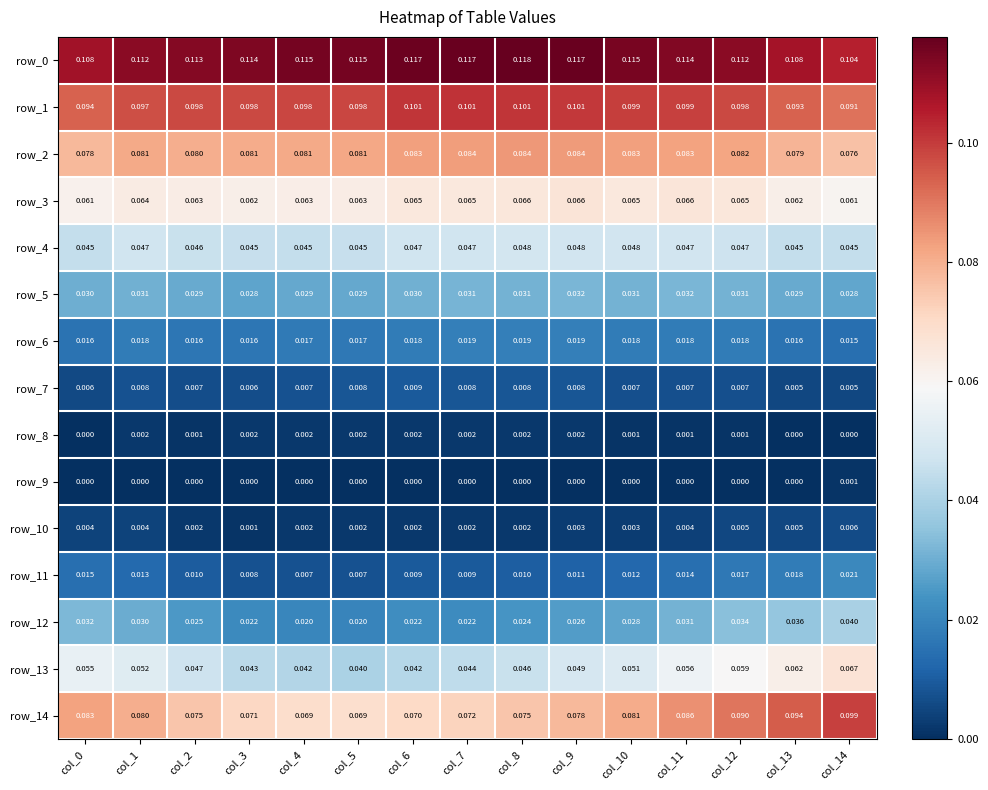

Is the value of row_9 at col_4 greater than the value of row_4 at col_5?

No